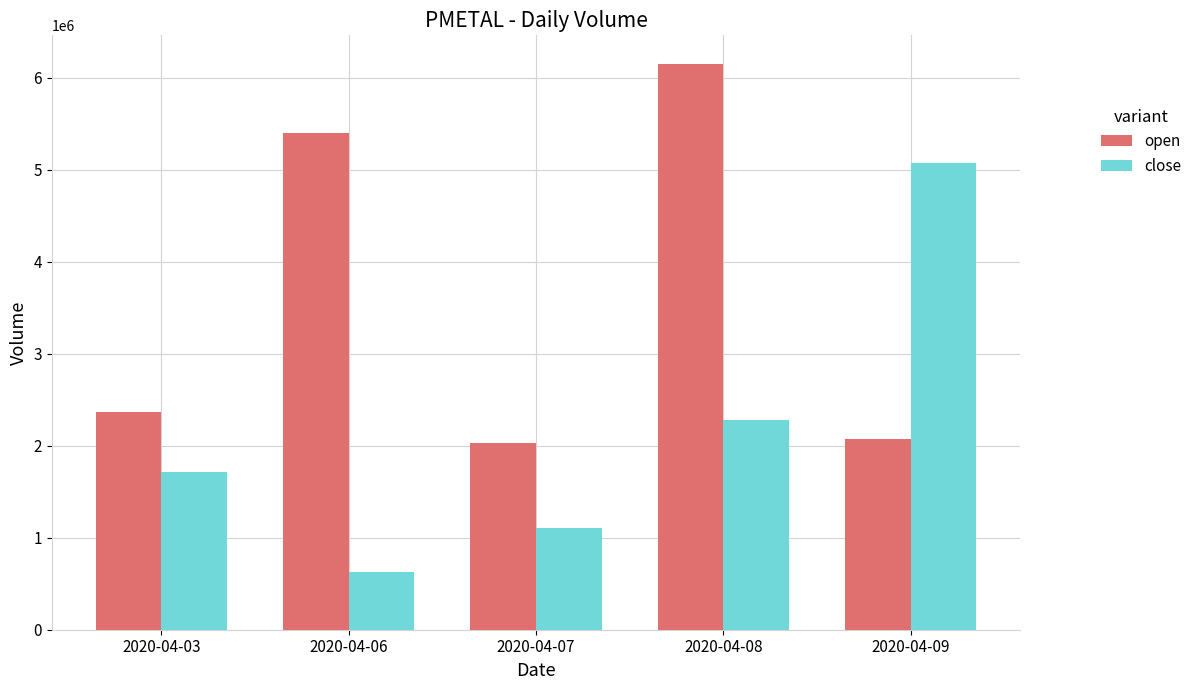

Are the bars horizontal?

No